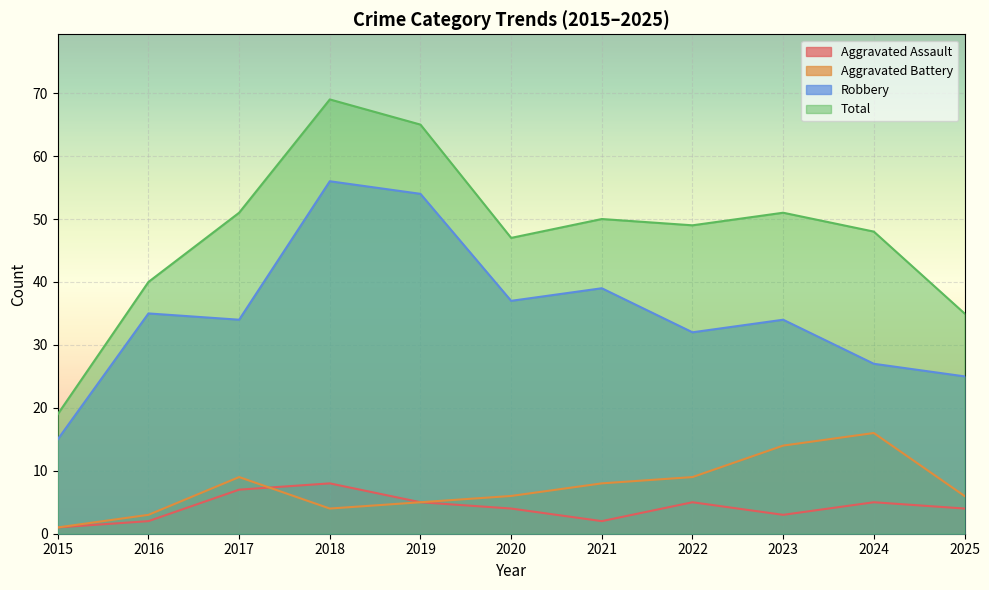

Does the chart display data point markers on the line(s)?

No